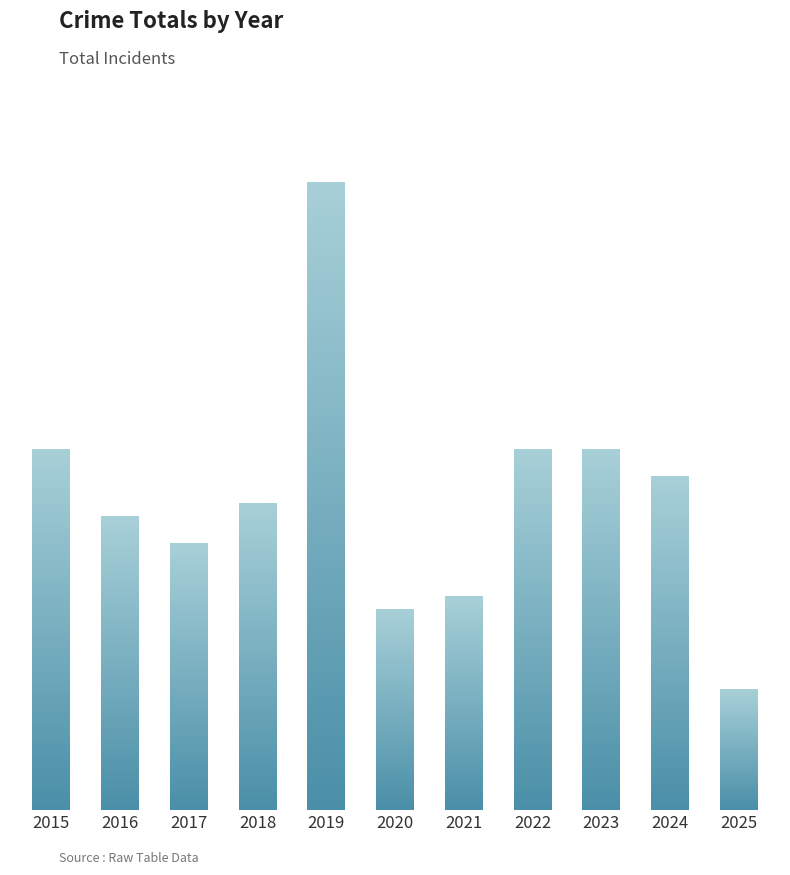

What is the difference between the second highest and second lowest values?

12